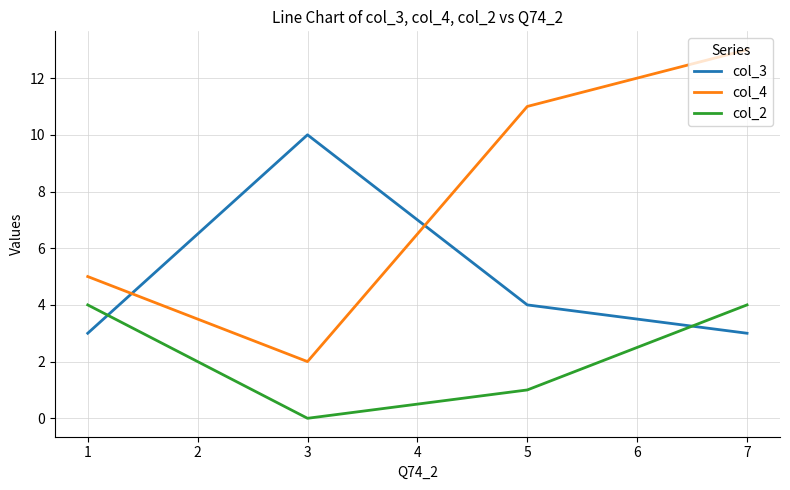

Which series ends up on top after the final intersection of col_3 and col_2?

col_2